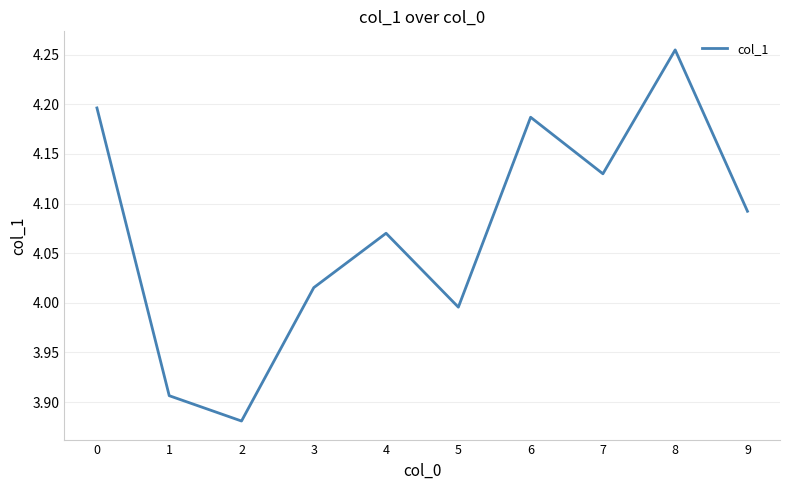

How many interior local peaks (higher than both neighbors) does the data have?

3